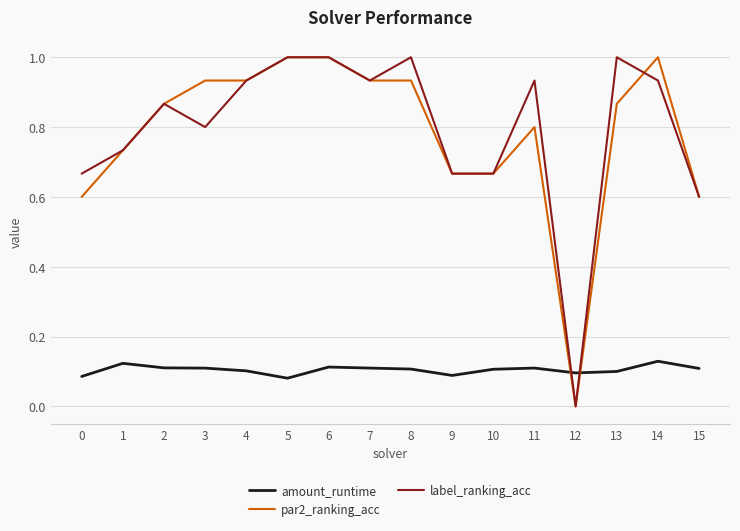

What are all the series names shown in the legend?

amount_runtime, par2_ranking_acc, label_ranking_acc